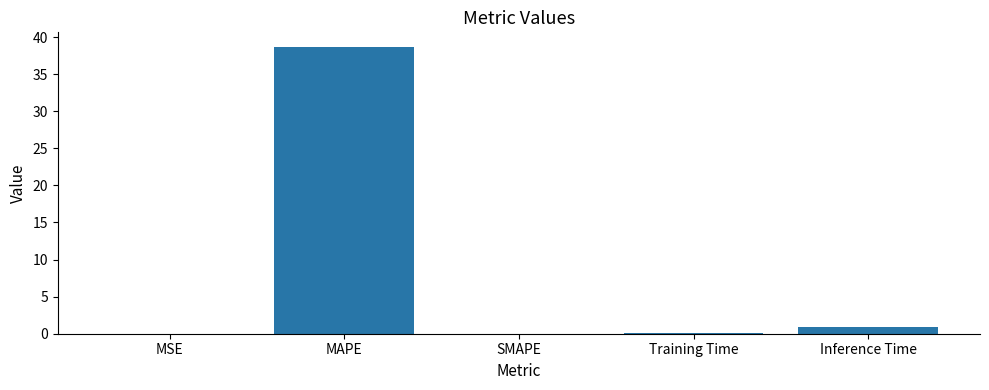

Count the number of data series in this chart.

1